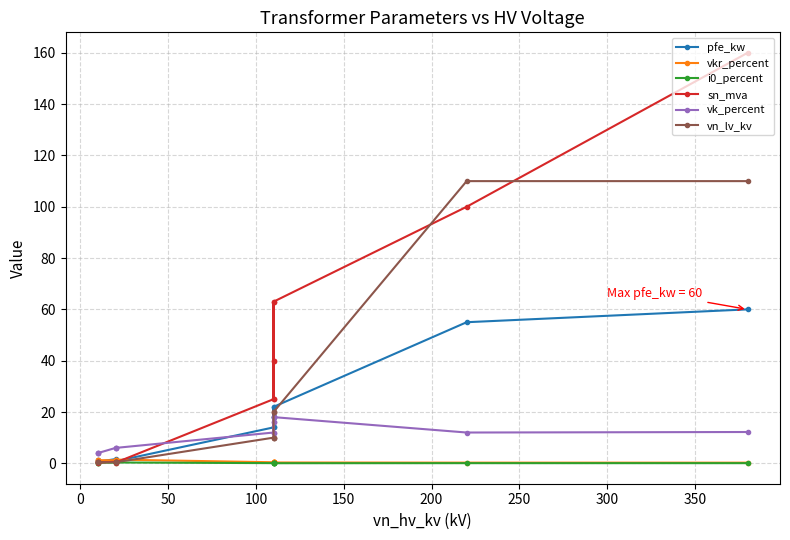

In i0_percent, how many points are higher than both neighbors (excluding endpoints)?

2